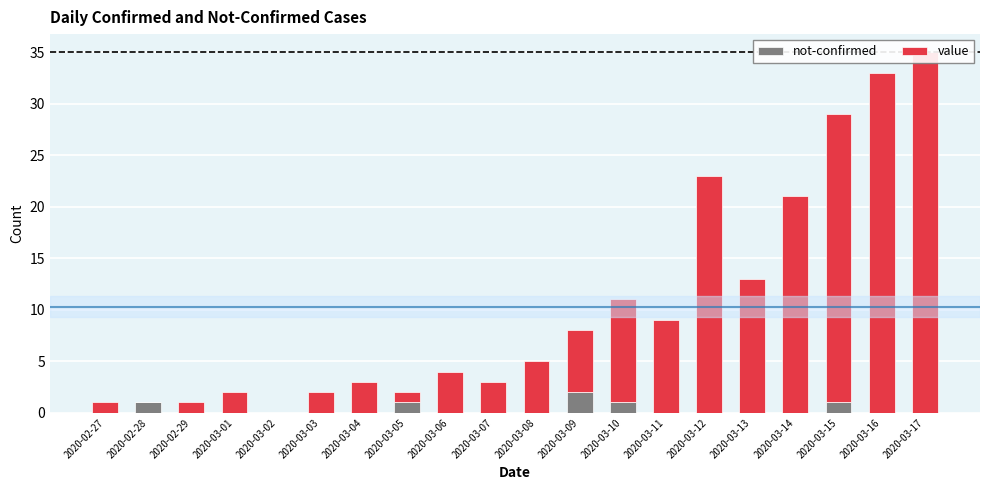

Read the not-confirmed value at 2020-03-09.

2